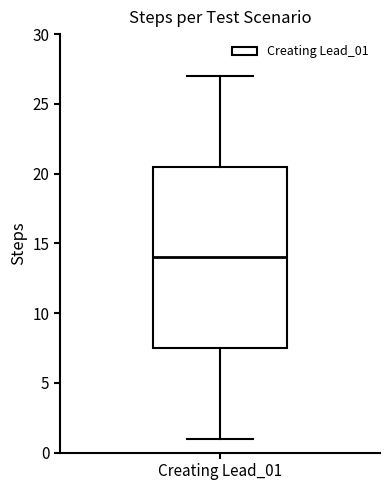

Transcribe this box plot: give where the median line is, the range the box spans, and where the two whiskers end, as read against the y-axis. The values are not printed on the chart, so give them approximately, as read against the axis.

median 14.0, box 7.5 to 20.5, whiskers 1.0 to 27.0